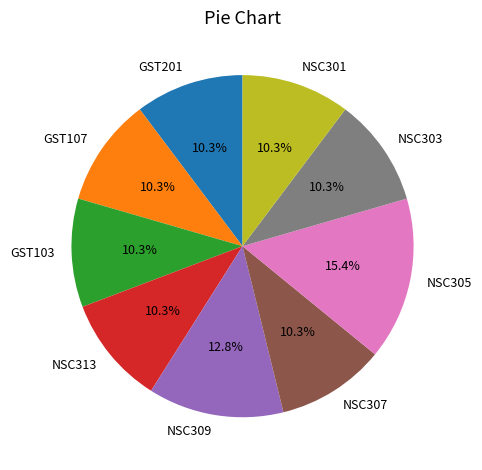

Is the sum of NSC307 and GST103 greater than half?

No